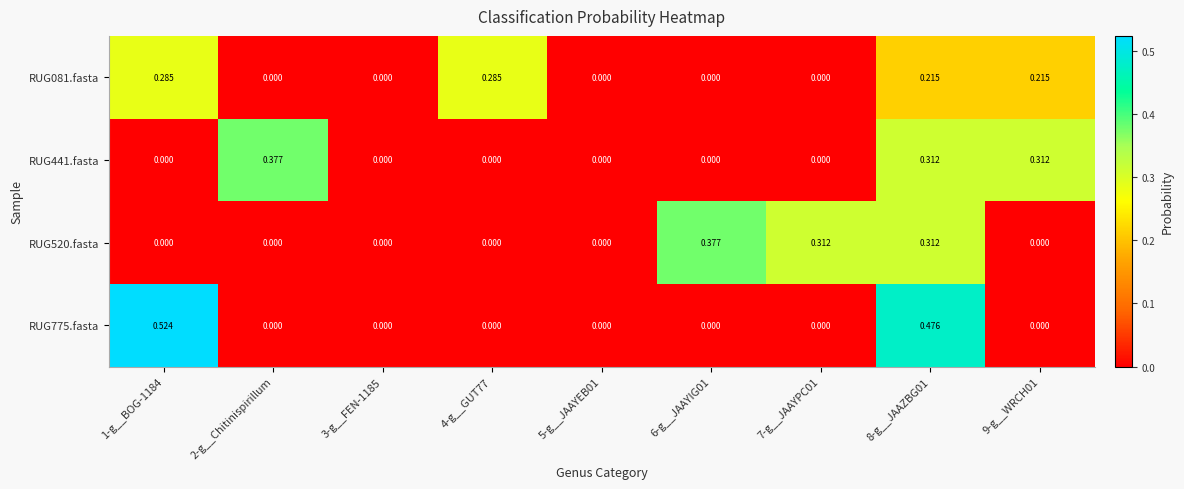

Is the value of RUG775.fasta at 9-g__WRCH01 greater than the value of RUG441.fasta at 8-g__JAAZBG01?

No